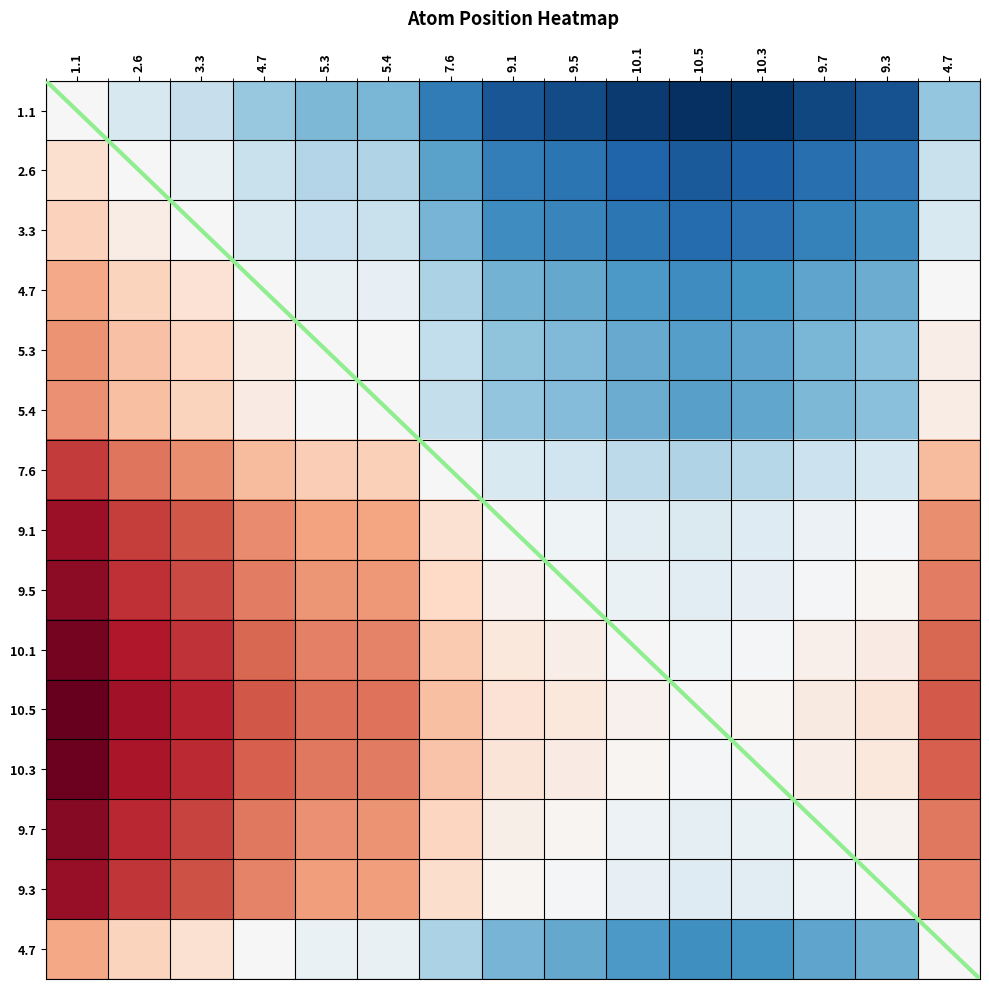

How many categories are shown in the chart?

15